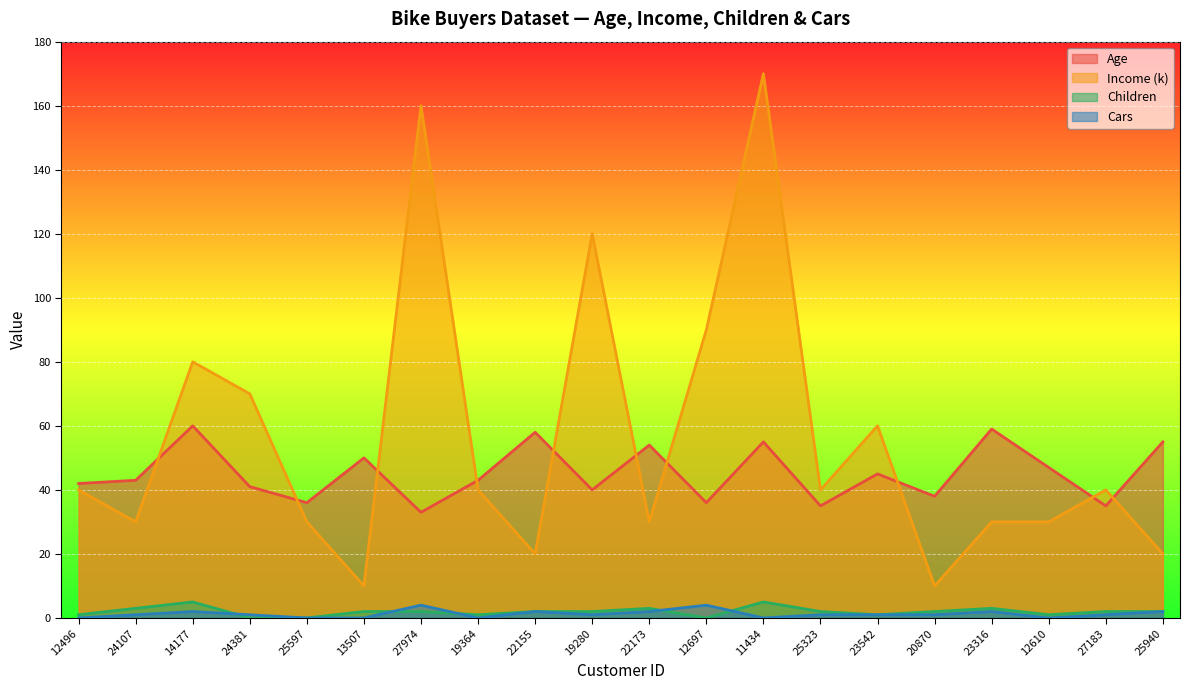

At 25323, list the series in order from smallest to largest.

Cars, Children, Age, Income (k)